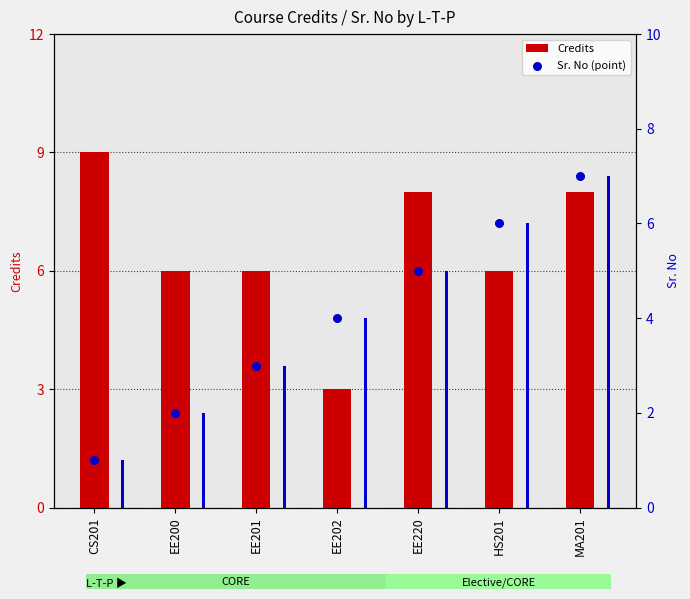

Which series contains the lowest Y value?

Sr. No